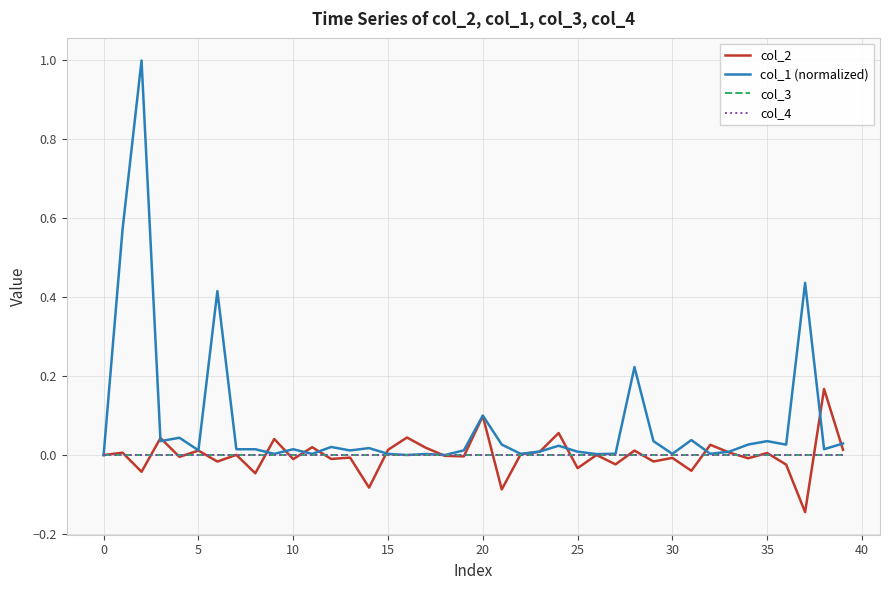

Rank the series by their maximum value, from highest to lowest.

col_1 (normalized), col_2, col_3, col_4